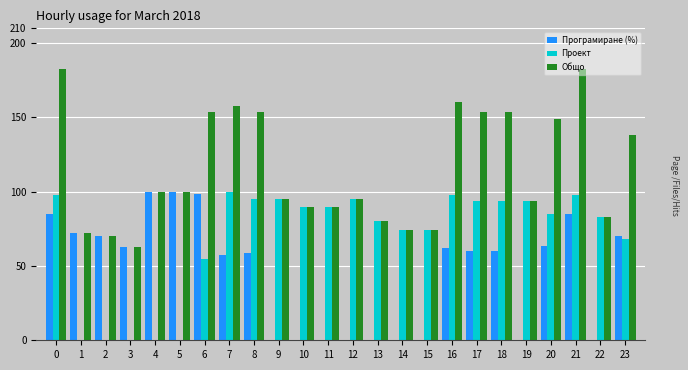

What is the greatest value displayed?

182.9